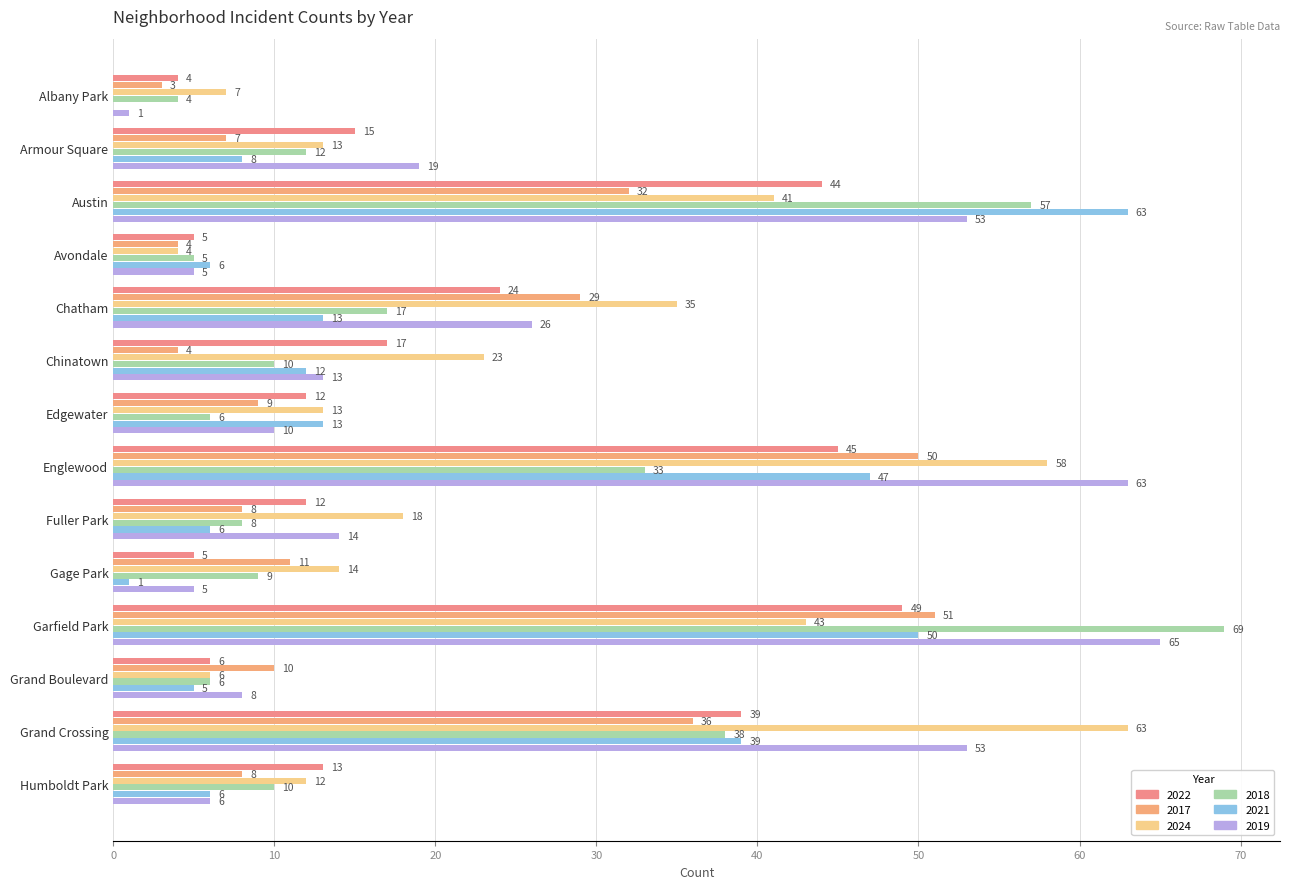

Which category has the highest value across all series?

Garfield Park